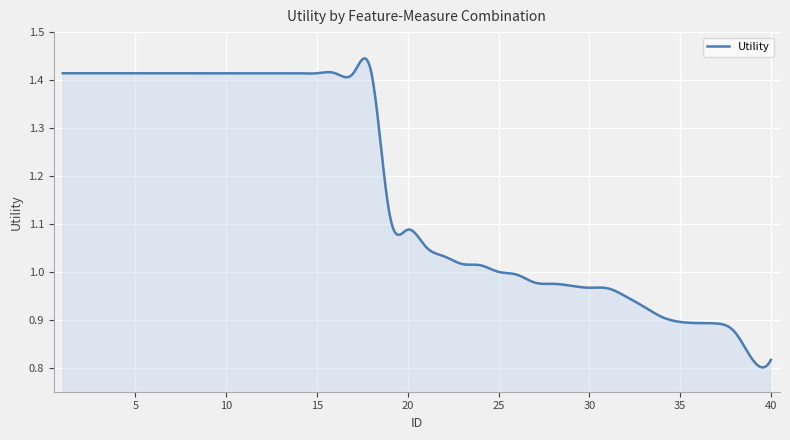

What is the difference between the maximum and minimum values?

0.6